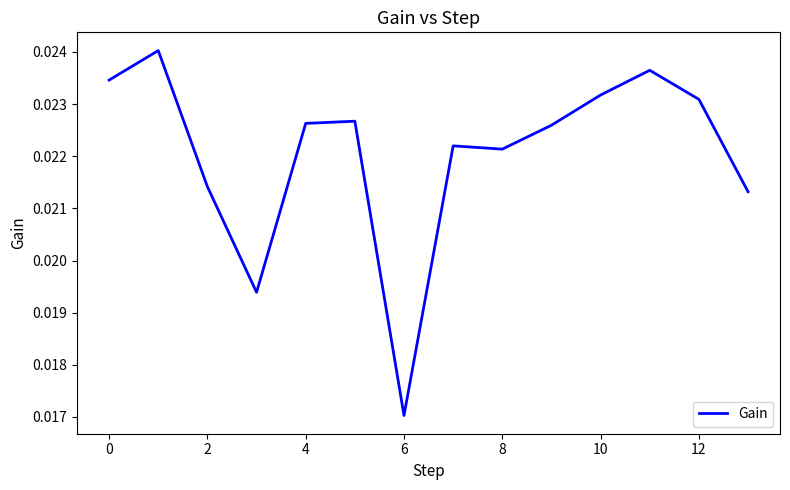

How many lines are shown in the chart?

1